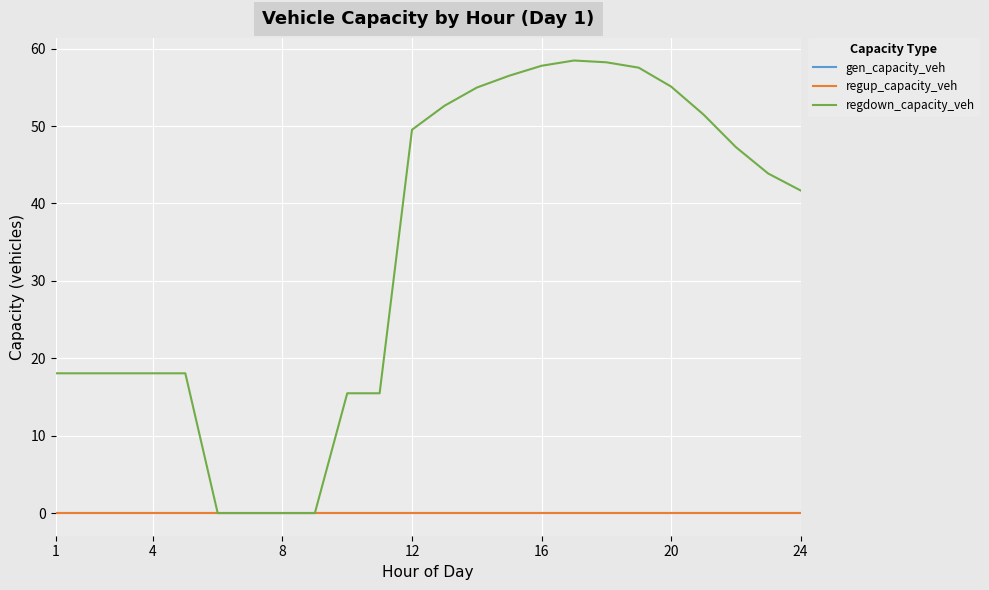

Is this an area chart (filled region under the line)?

No